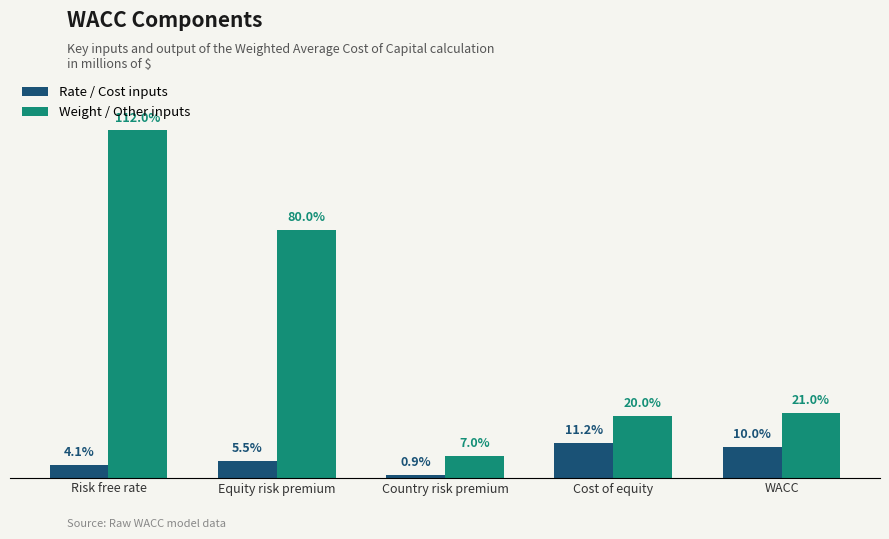

Rank the series at Equity risk premium from highest to lowest value.

Weight / Other inputs, Rate / Cost inputs